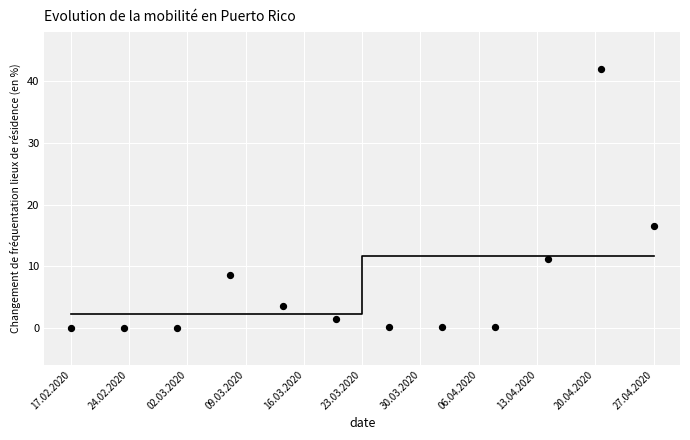

What Y value in the scatter plot is closest to 21?

16.4